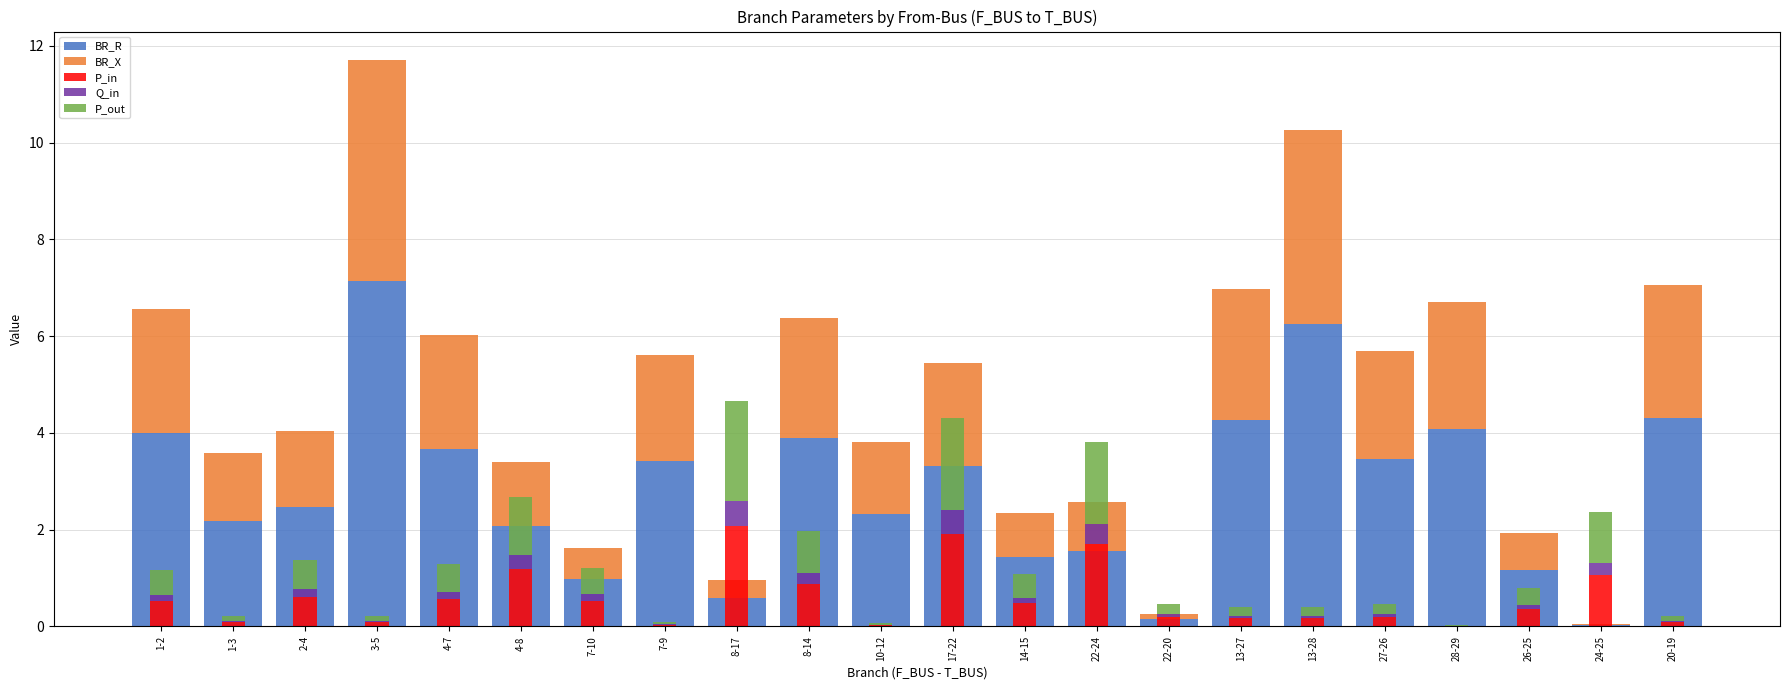

What is the label of the 16th bar from the left?

13-27